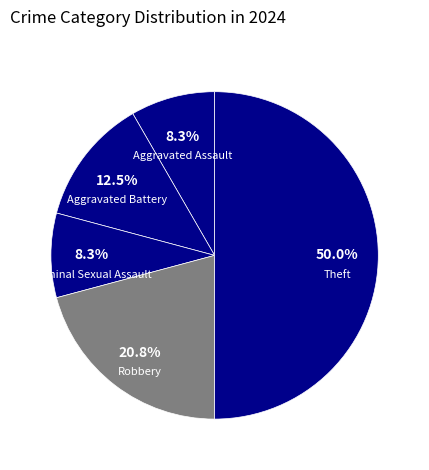

To the nearest percent, what percentage of the pie is Robbery?

21%